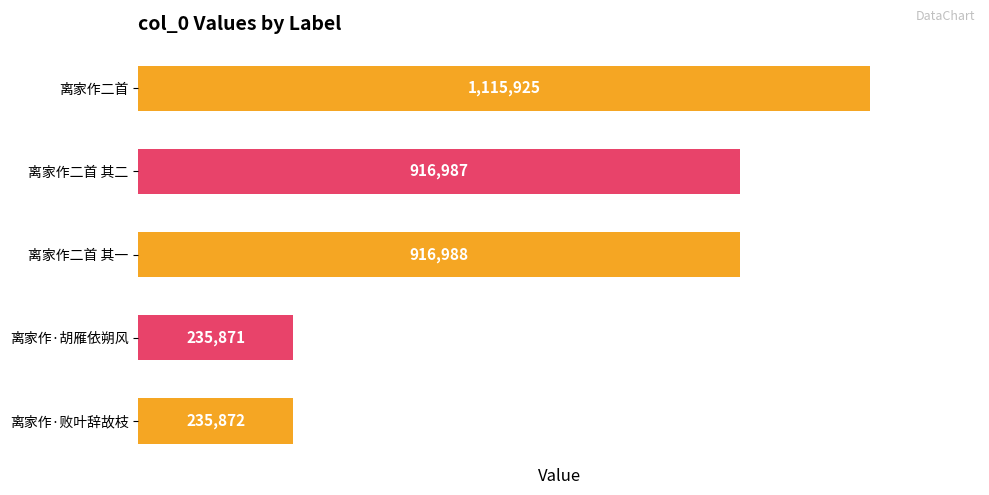

Are the bars horizontal?

Yes